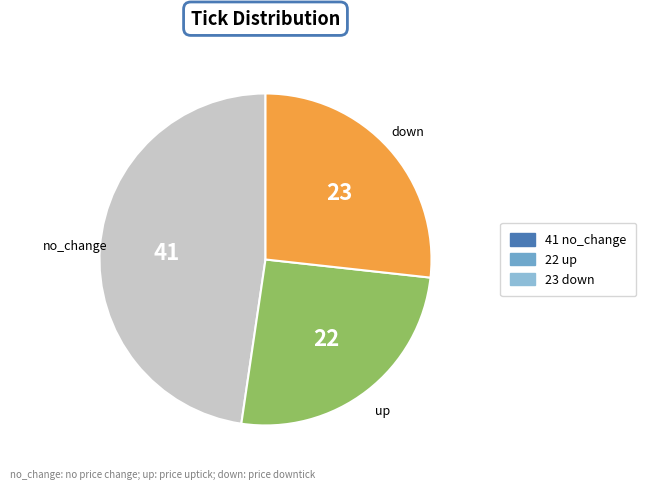

Is there any slice that represents more than half of the pie?

No